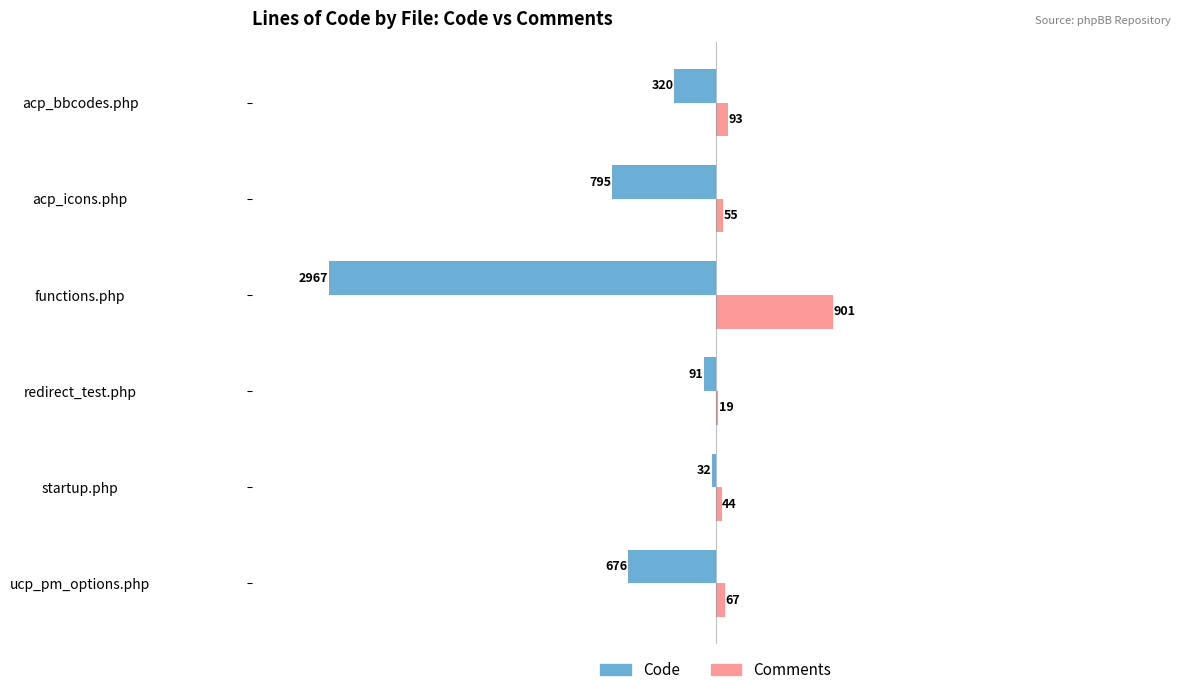

What are all the series names shown in the legend?

Code, Comments